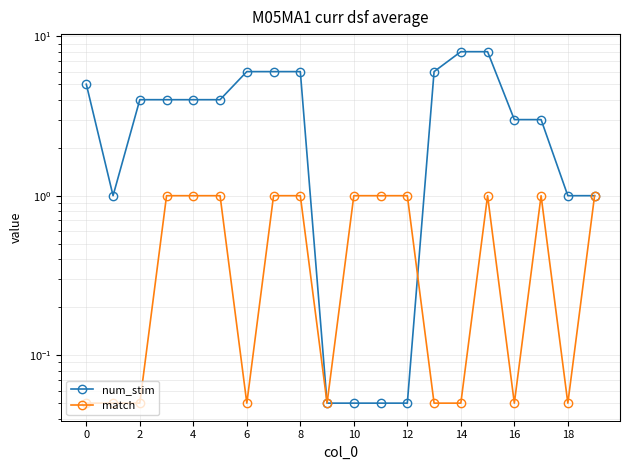

Which category has the highest value across all series?

14